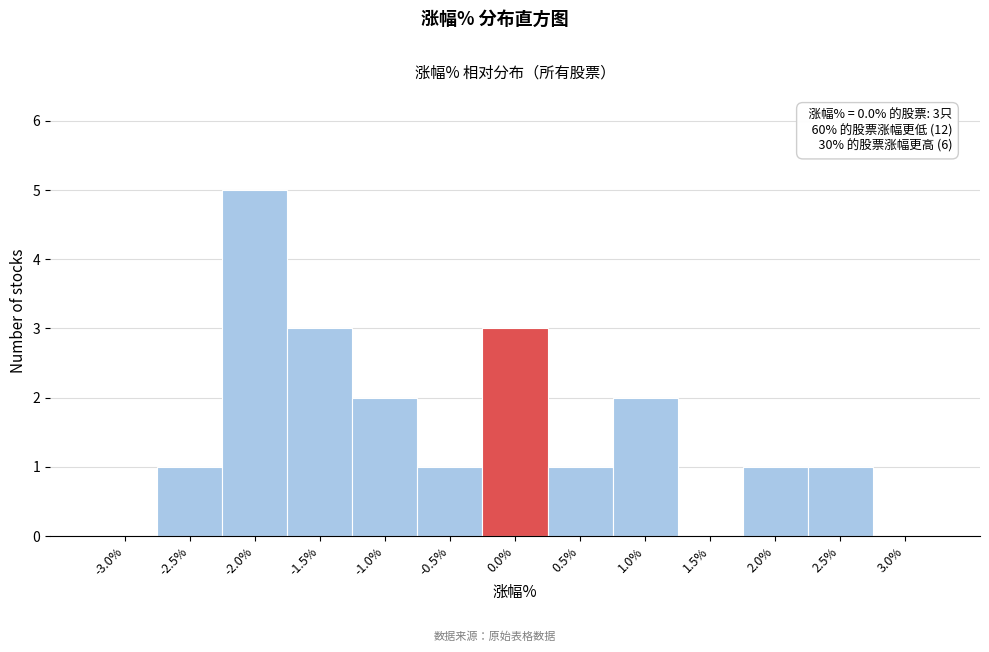

Reading left to right, what are all the values shown in this chart?

-3.0%=0	-2.5%=1	-2.0%=5	-1.5%=3	-1.0%=2	-0.5%=1	0.0%=3	0.5%=1	1.0%=2	1.5%=0	2.0%=1	2.5%=1	3.0%=0